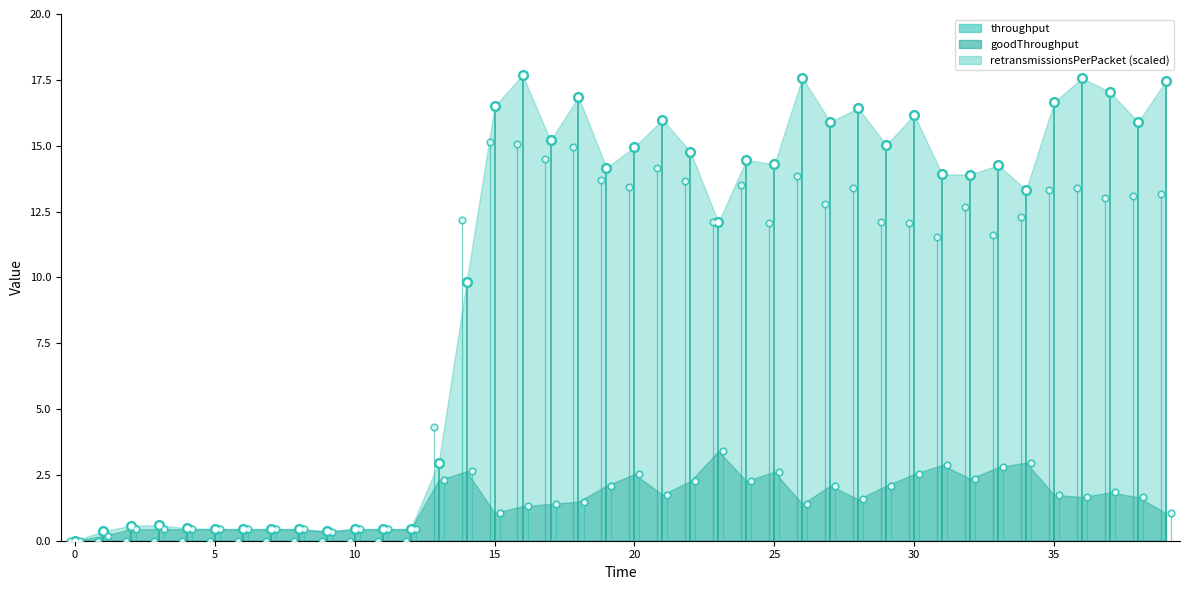

The value of retransmissionsPerPacket at 11 is 0.0. True or false?

True